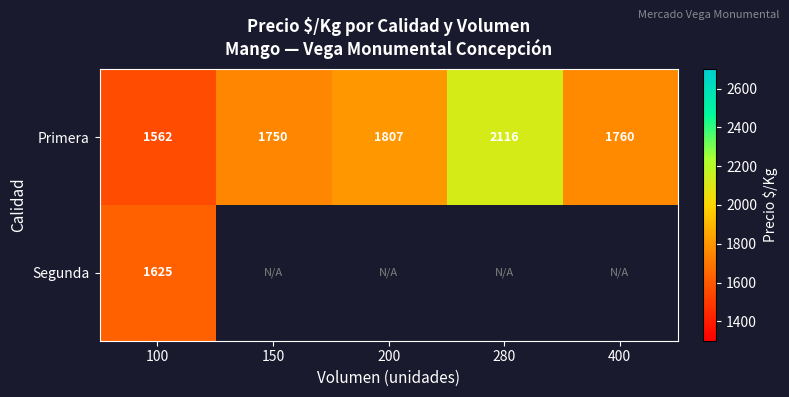

Rank the series at 100 from lowest to highest value.

Primera, Segunda